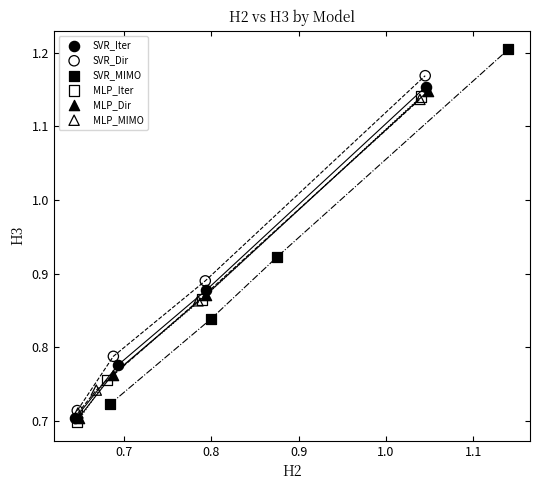

Which series reaches the minimum Y coordinate?

MLP_Iter